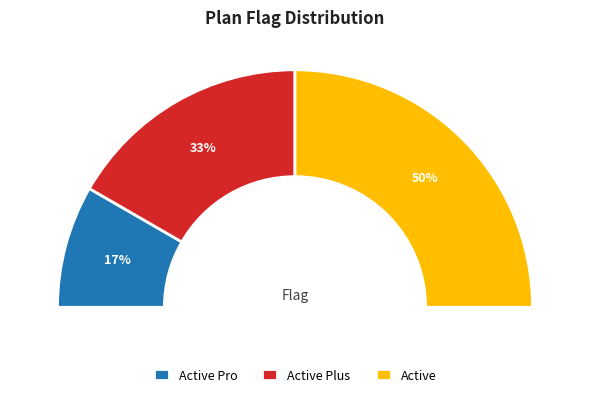

What percentage is the Active Pro slice, to the nearest percent?

17%